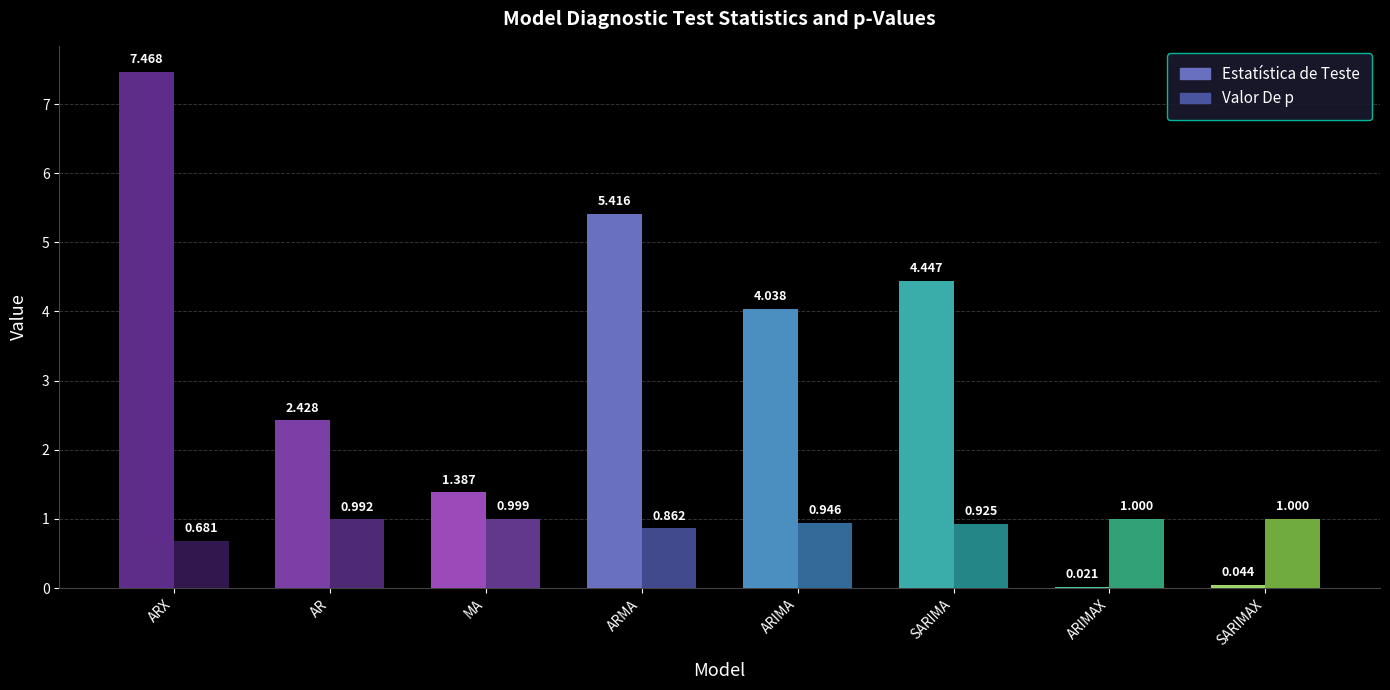

Which series changed the most between ARX and MA?

Estatística de Teste